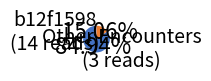

How many segments does this pie chart have?

2